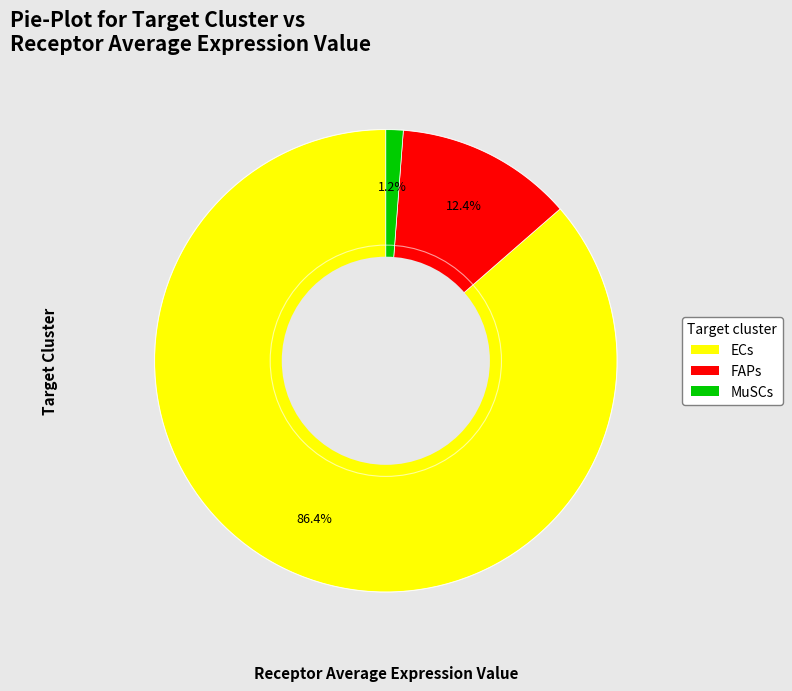

Which has a higher value, ECs or FAPs?

ECs